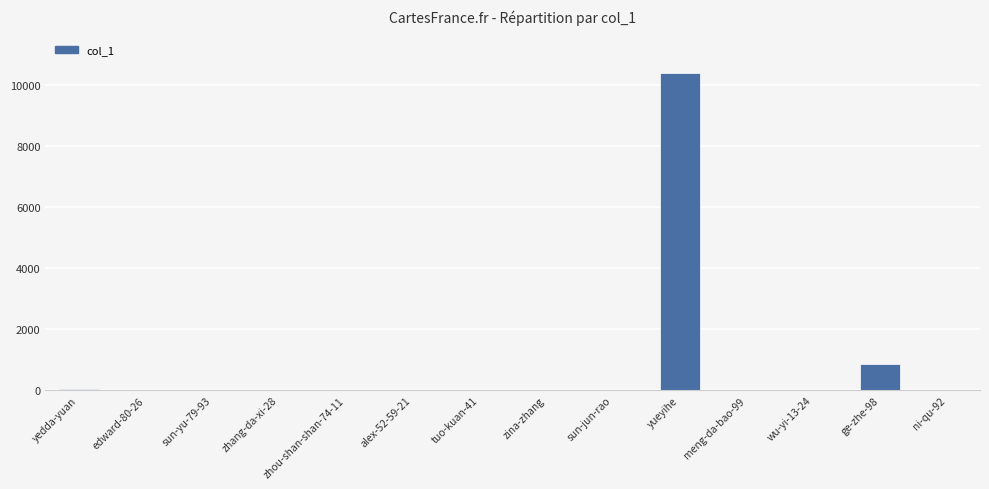

At which label is the value closest to 5197?

ge-zhe-98